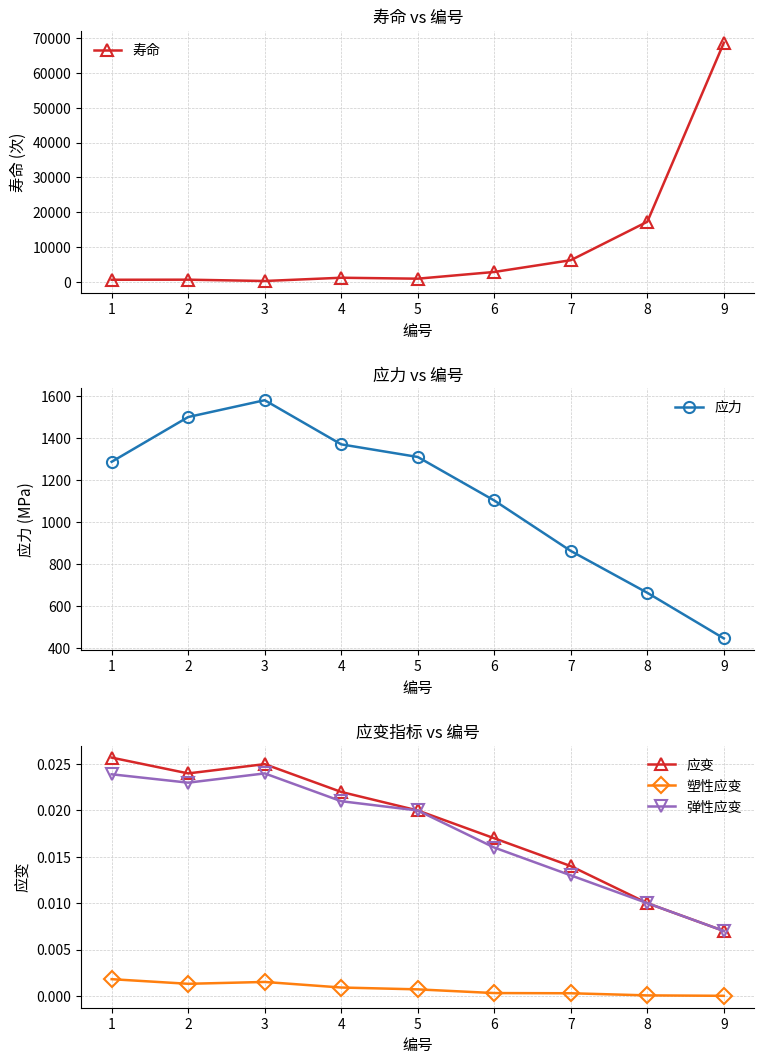

True or false: 寿命 and 塑性应变 cross at least once.

False